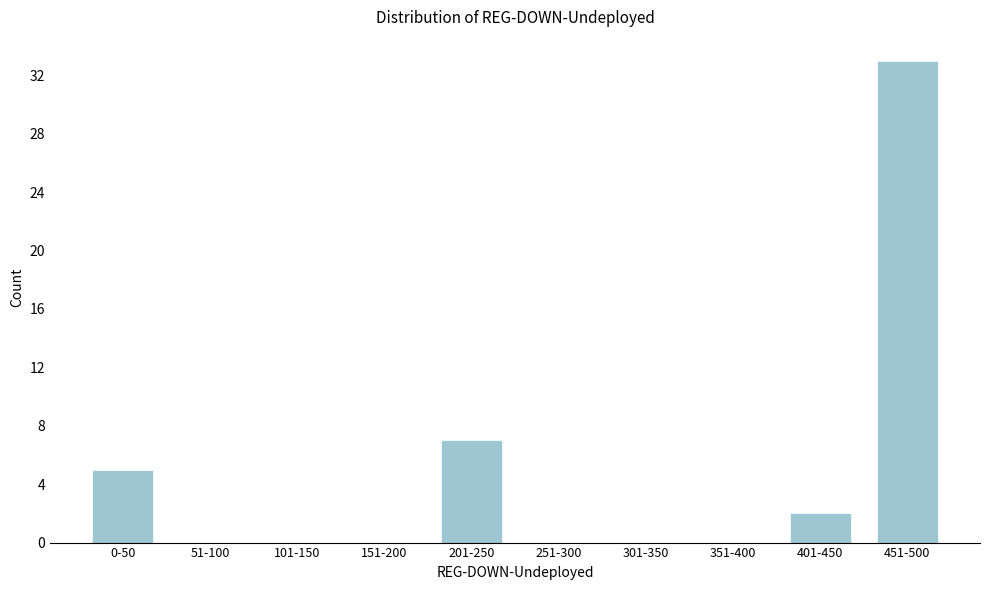

Reading left to right, extract all data points from this chart.

0-50=5	51-100=0	101-150=0	151-200=0	201-250=7	251-300=0	301-350=0	351-400=0	401-450=2	451-500=33